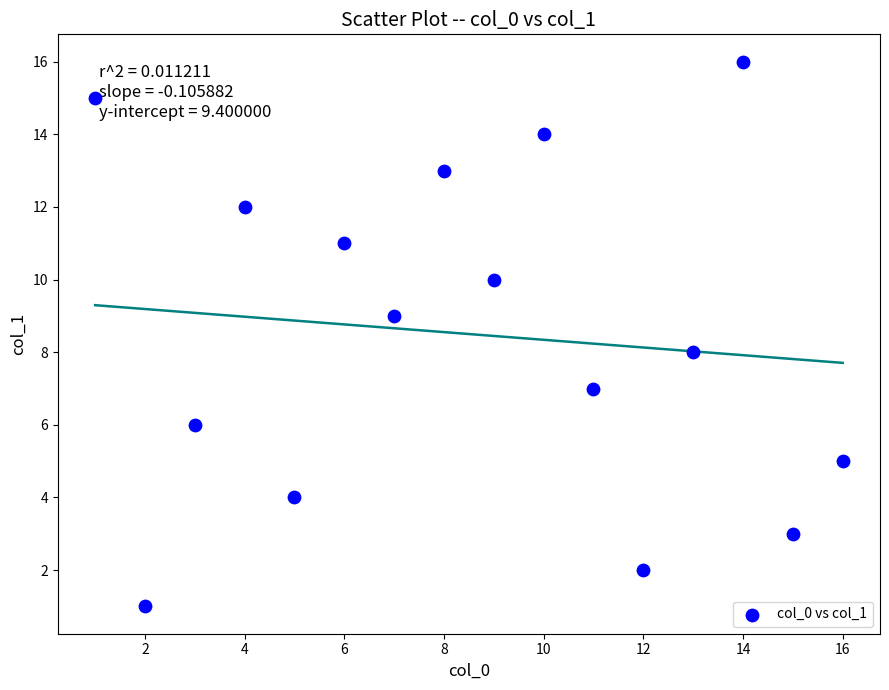

What is the range of X values (max minus min)?

15